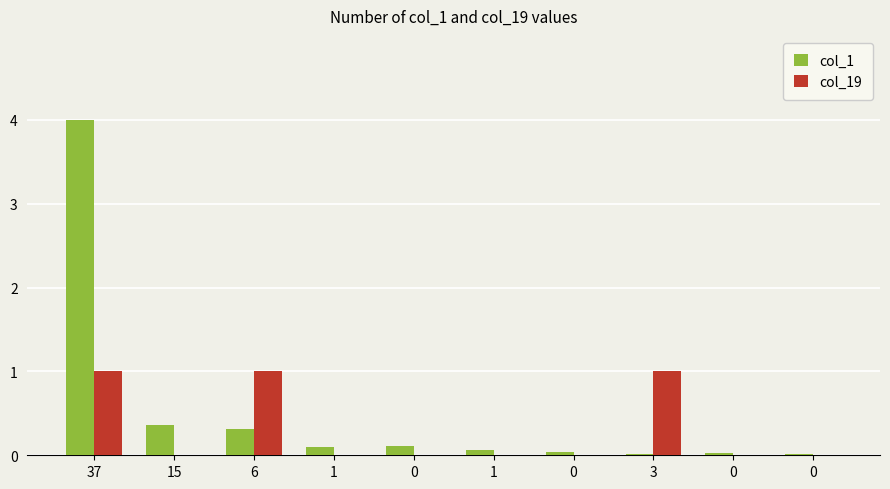

What is the sum of all col_19 values?

3.0